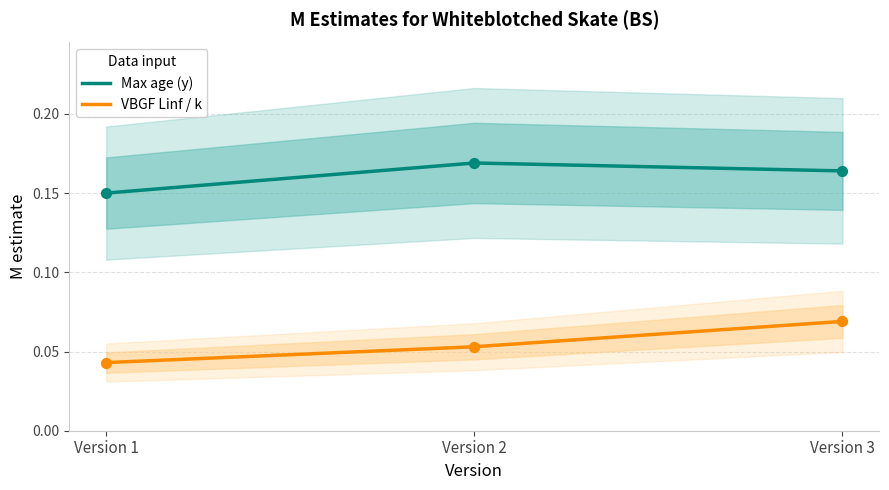

Which series contains the lowest Y value?

VBGF Linf / k